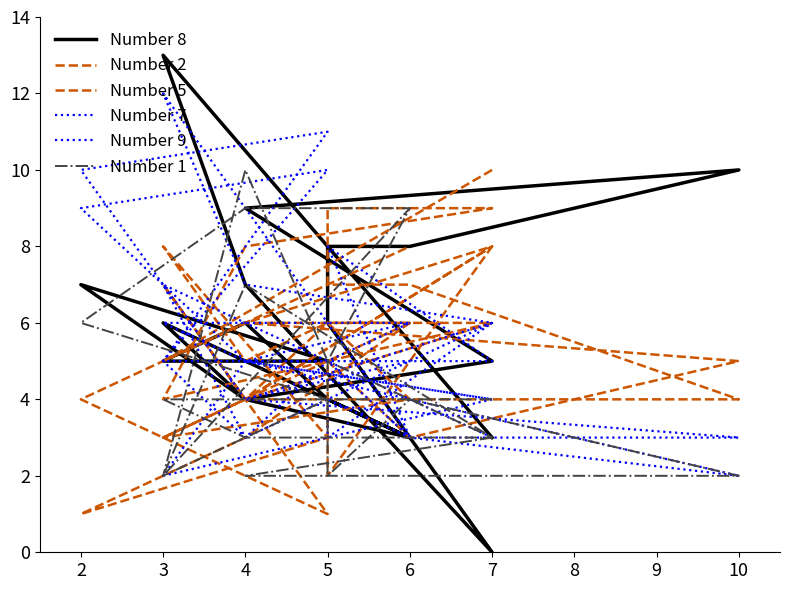

The value of Number 5 at 6 is 3. True or false?

False